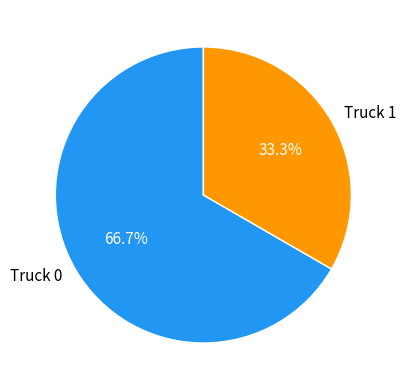

Combined, what portion of the pie is Truck 1 and Truck 0?

100.0%